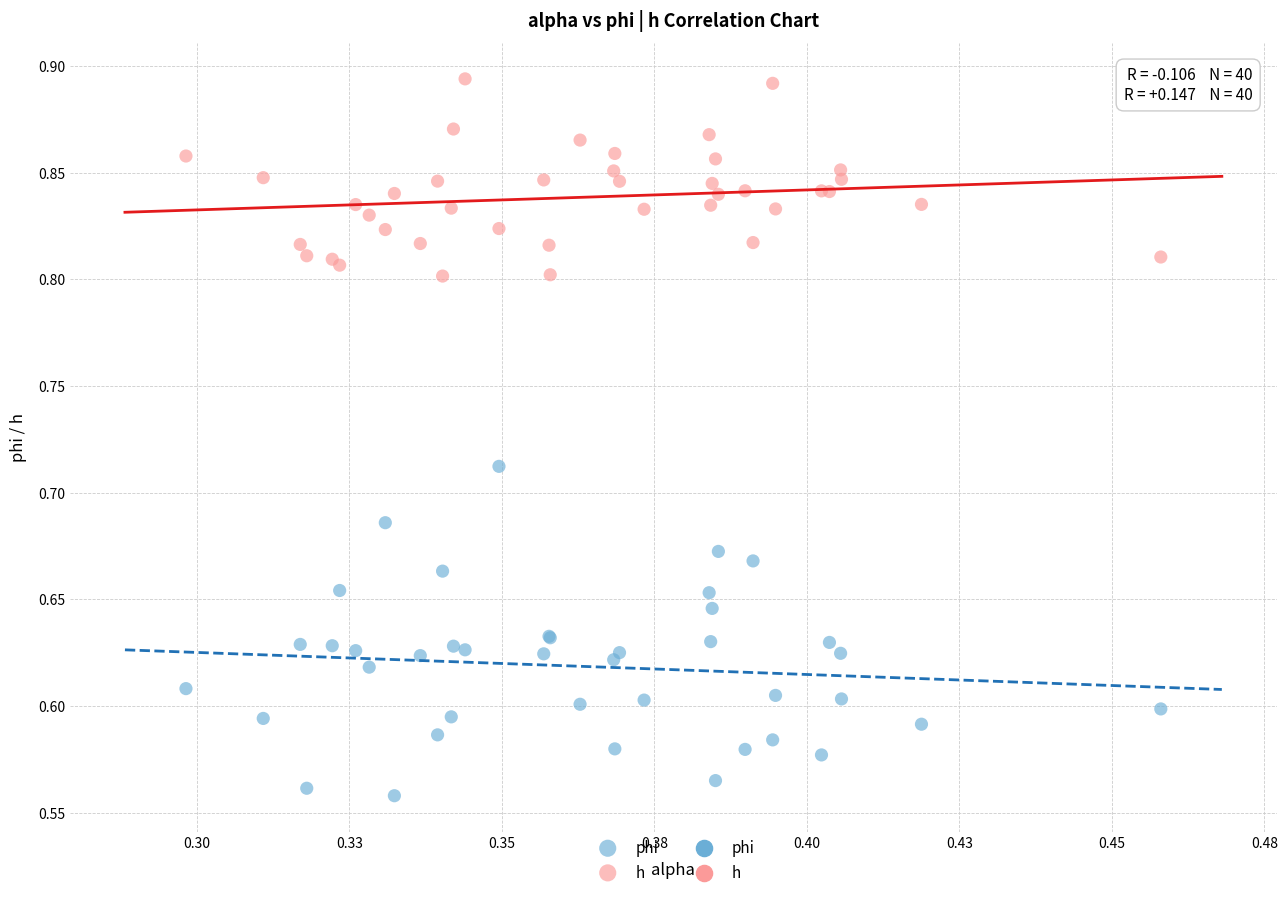

Which series reaches the minimum Y coordinate?

phi